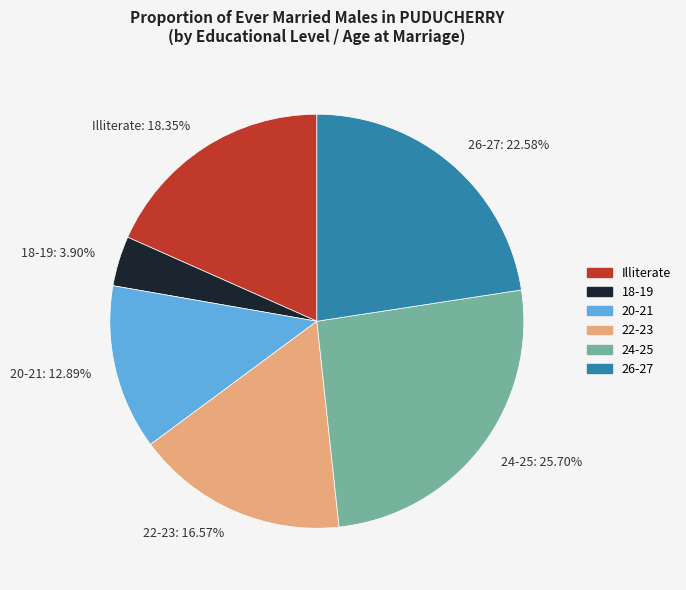

Does 24-25 account for over 50% of the chart?

No